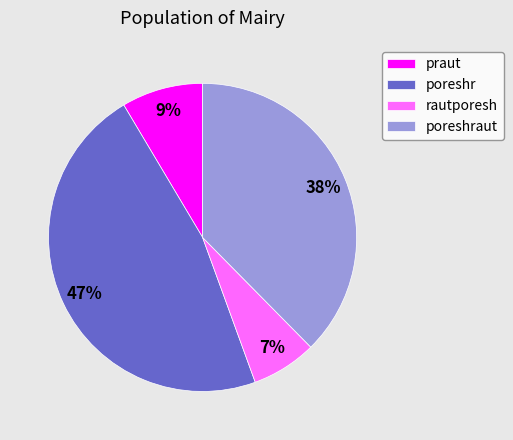

Is there any slice that represents more than half of the pie?

No